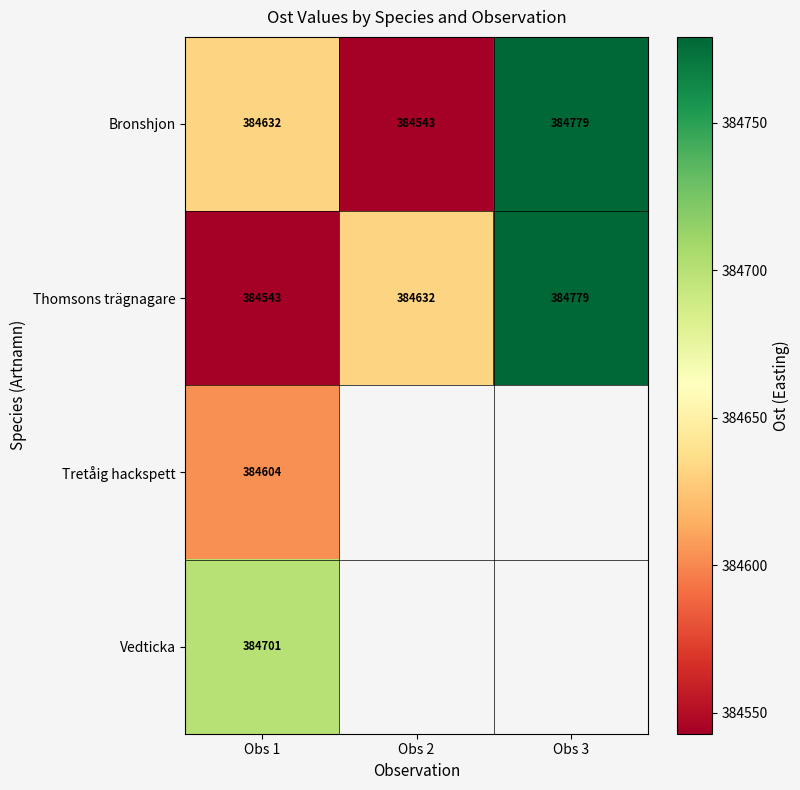

What value does the Bronshjon series have at Obs 3, to the nearest 5?

384780